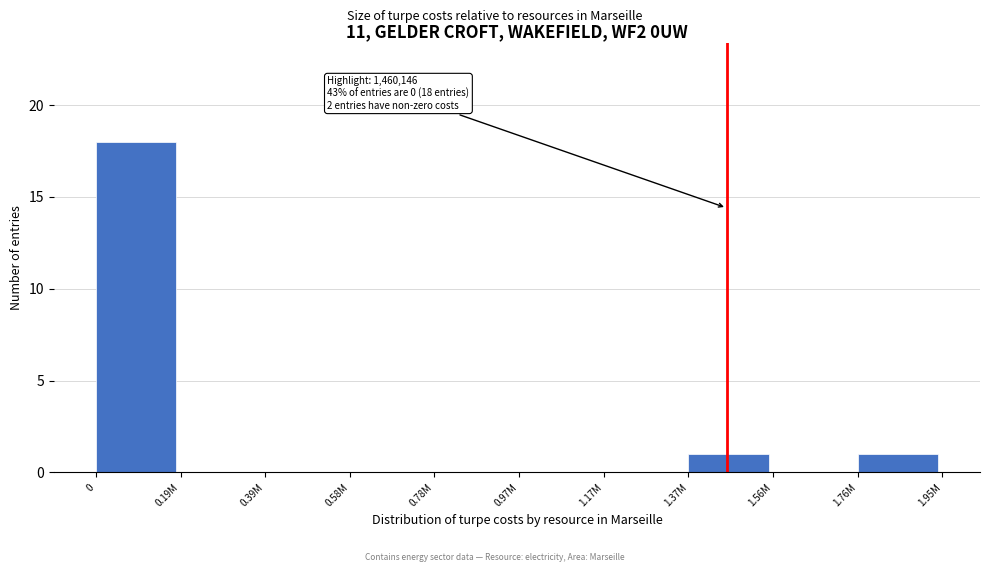

Reading right to left, list all the values displayed in this chart.

1.76M=1	1.56M=0	1.37M=1	1.17M=0	0.97M=0	0.78M=0	0.58M=0	0.39M=0	0.19M=0	0=18